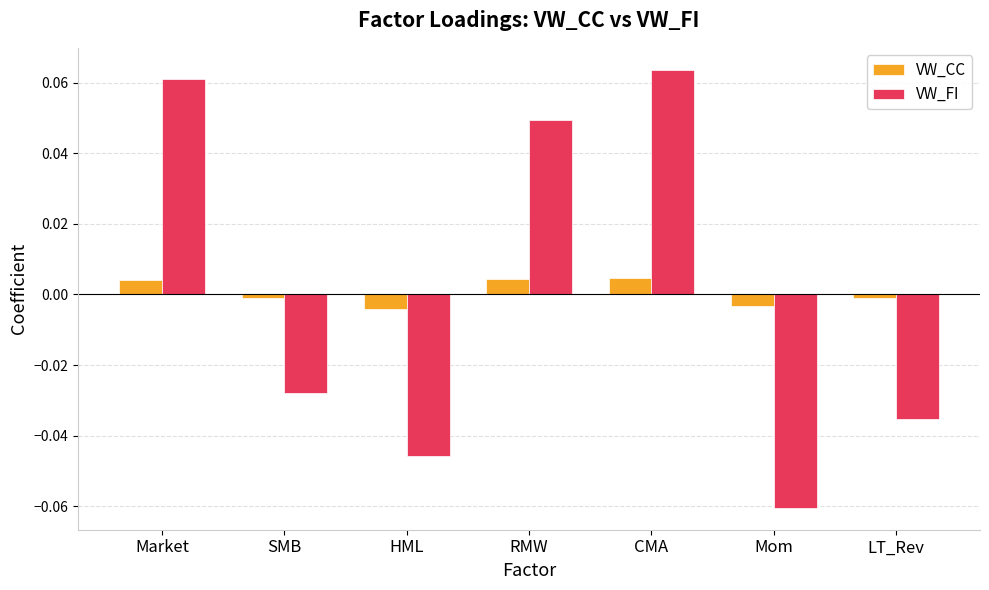

What is the label of the 4th bar from the right?

RMW